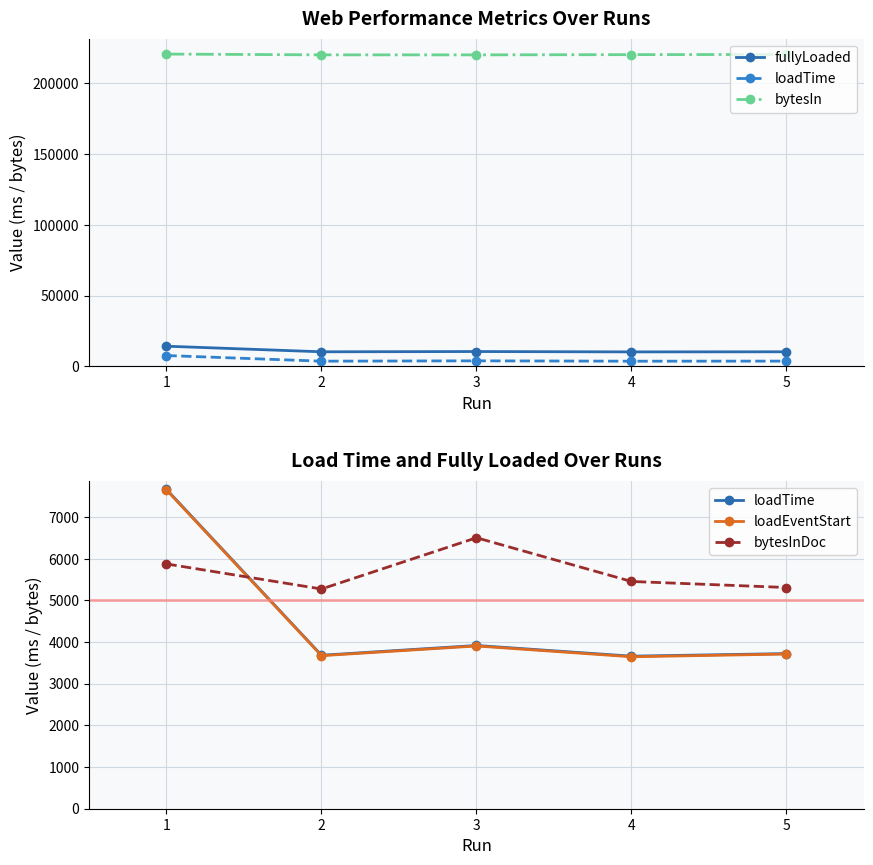

At how many categories does at least one series exceed 78493?

5